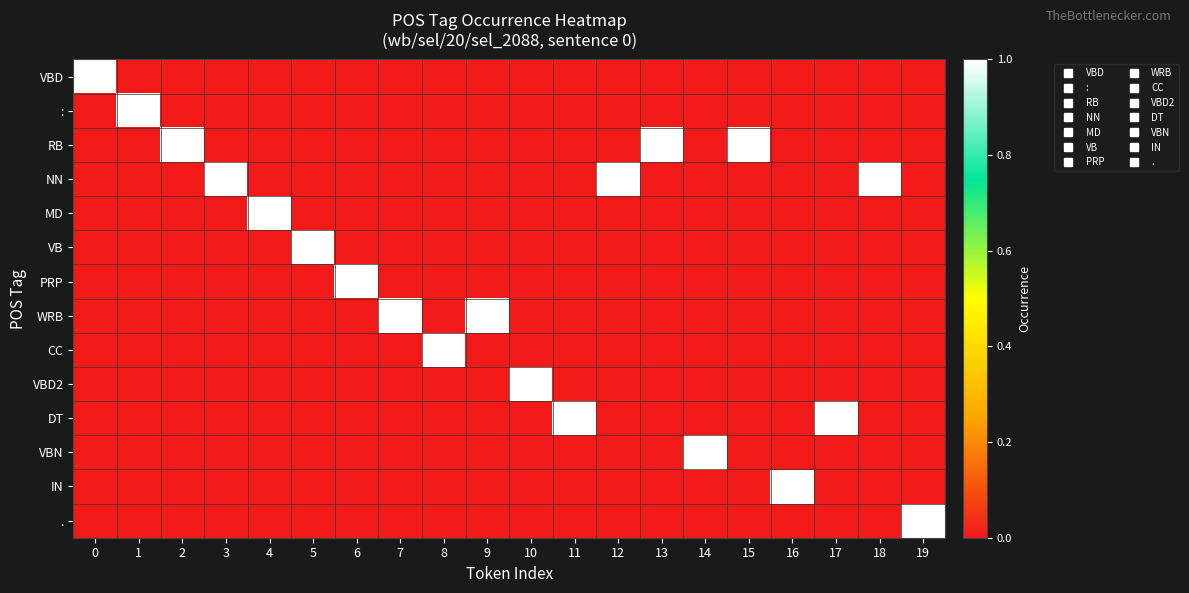

Count the number of data series in this chart.

14